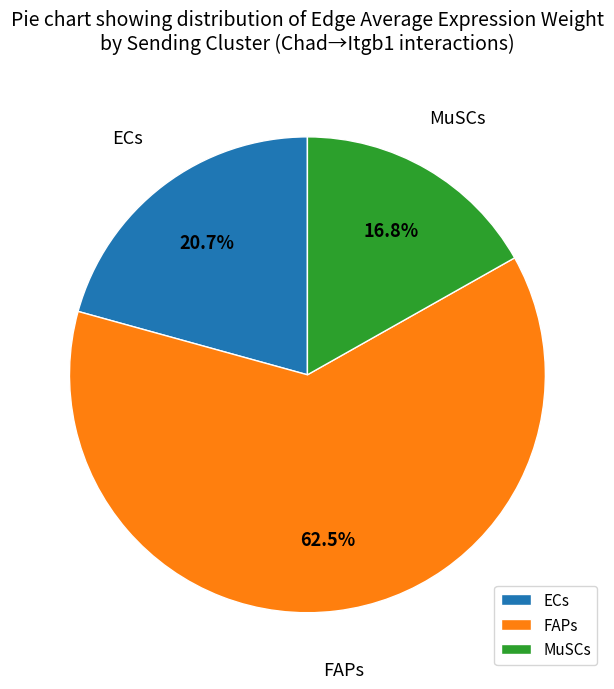

How much of the chart is everything except ECs?

79.3%